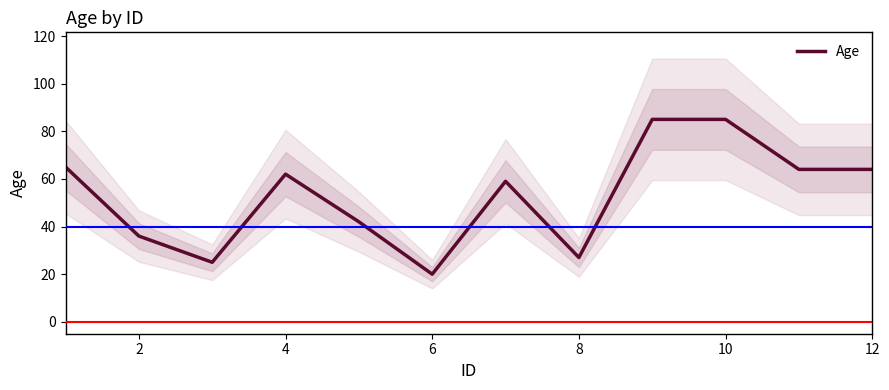

True or false: Age has a value of 24 at 10.

False